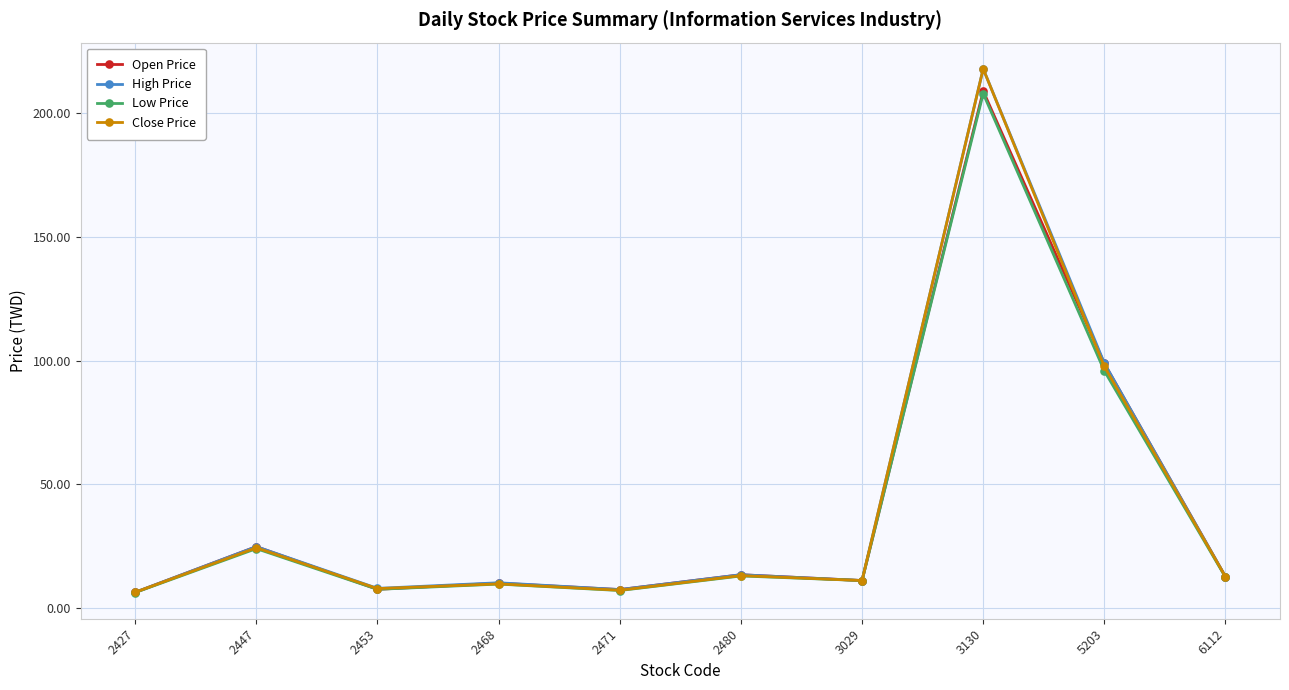

Is the value of Open Price at 2453 greater than the value of Low Price at 3130?

No